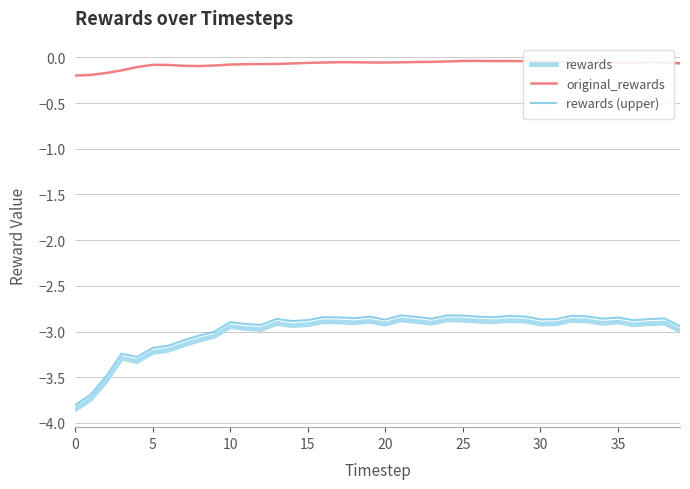

What is the difference between the maximum and minimum values in the rewards (upper) series?

1.0